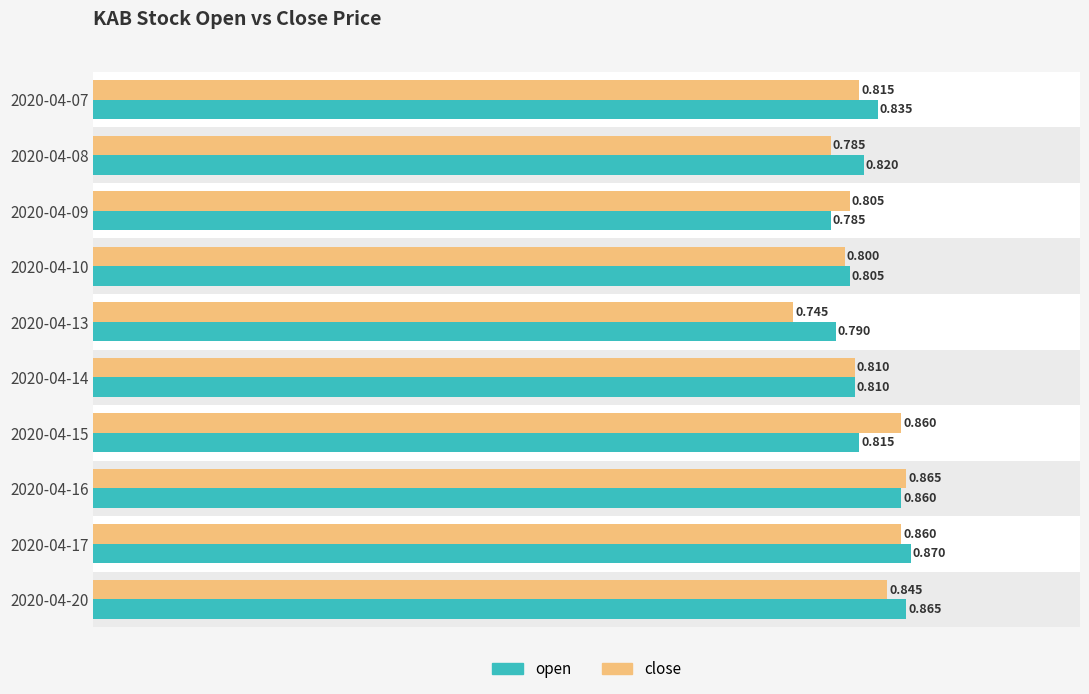

Between 2020-04-13 and 2020-04-14, which series saw the biggest shift?

close